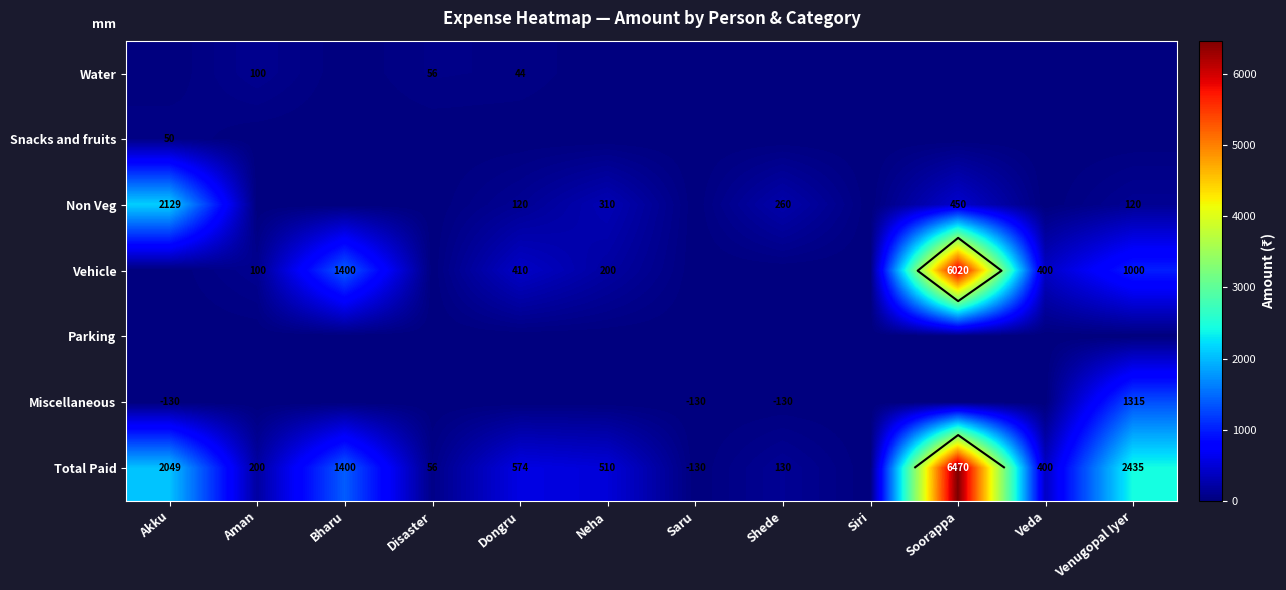

Which series has the largest range (max minus min)?

Total Paid